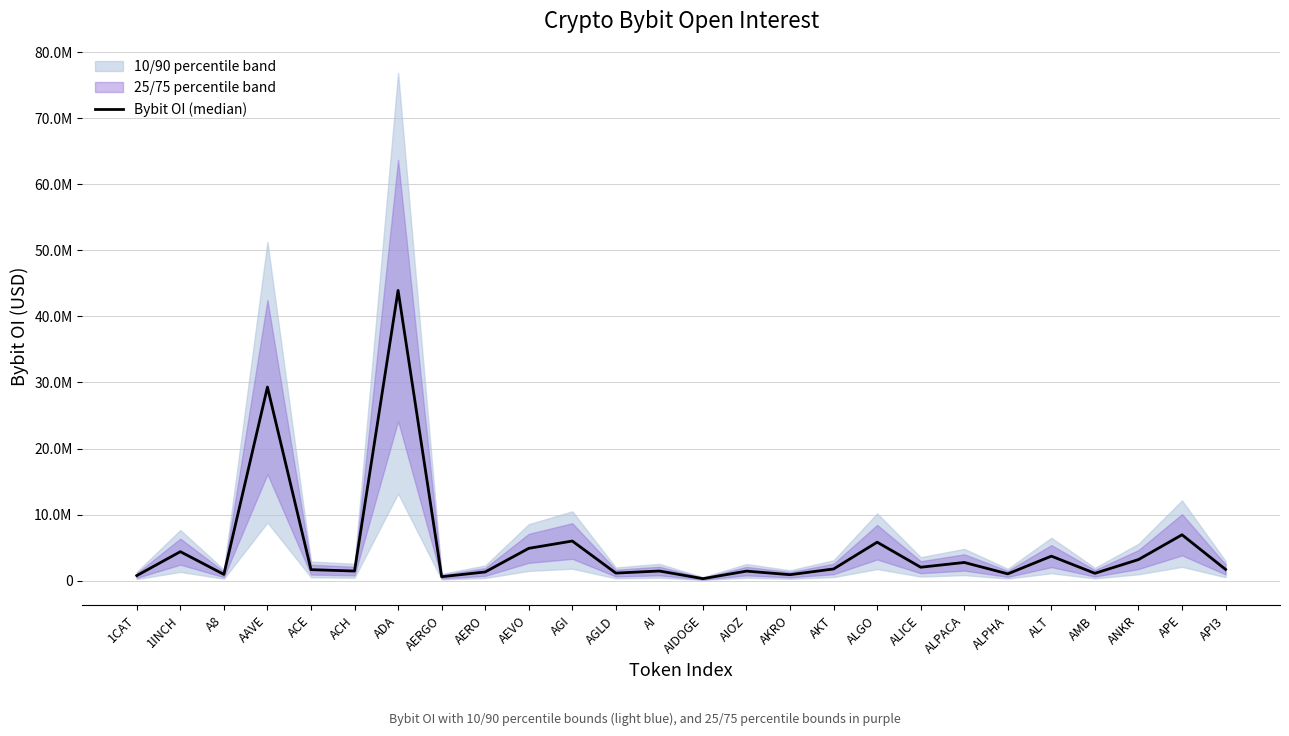

How many data points does each series have?

26